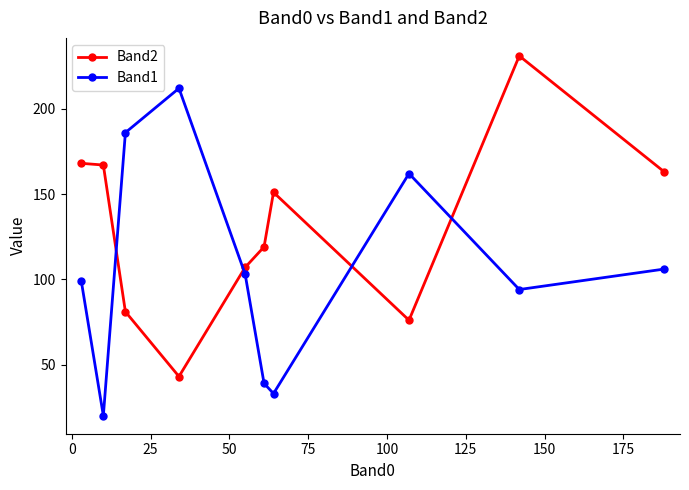

In Band2, how many points are higher than both neighbors (excluding endpoints)?

2